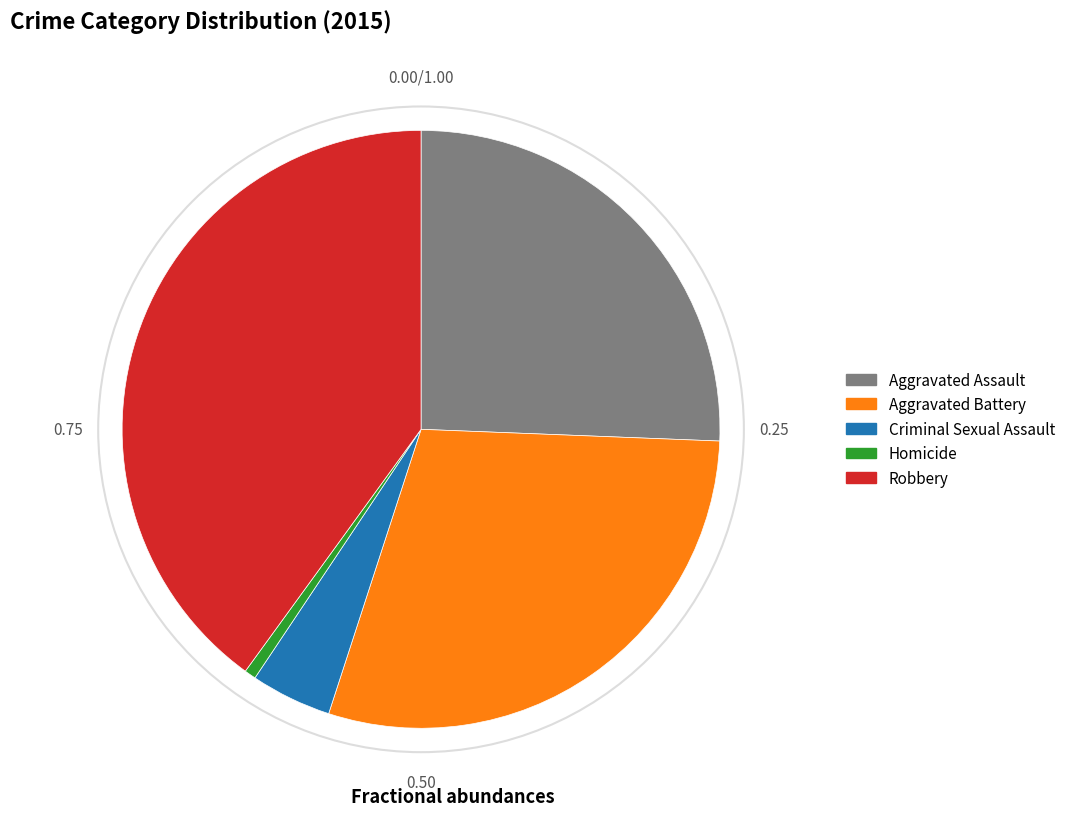

Count the number of slices in the pie.

5